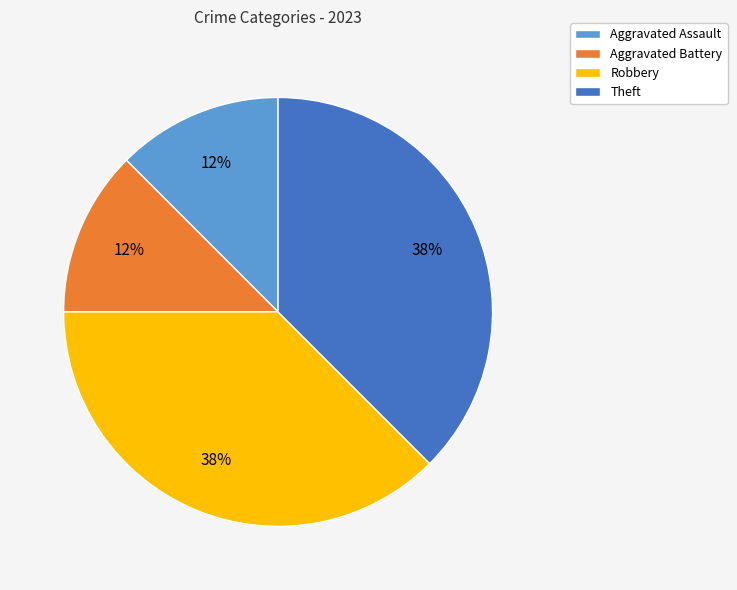

To the nearest percent, what is the combined percentage of Aggravated Battery and Theft?

50%